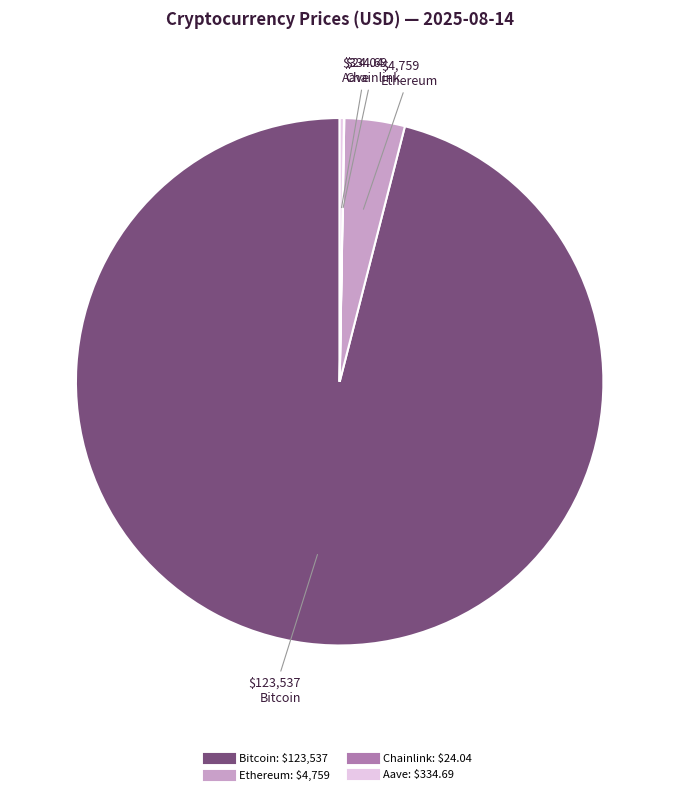

What is the majority slice?

Bitcoin